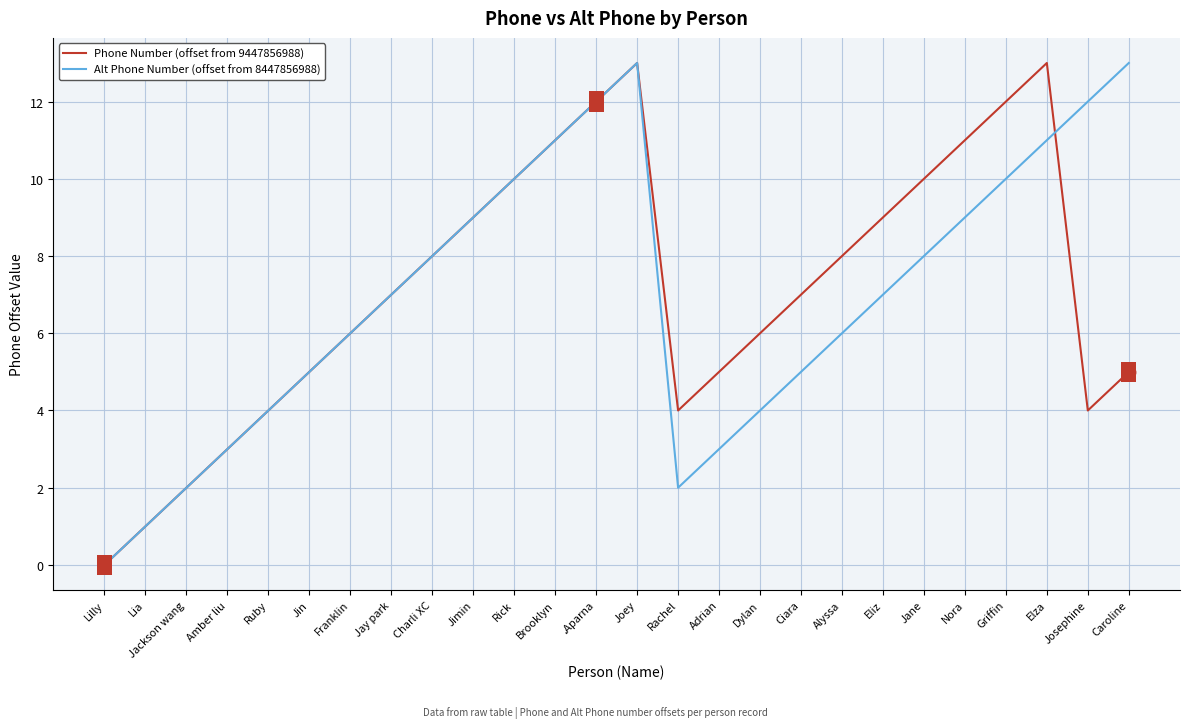

What is the sum of all Phone Number (offset from 9447856988) values?

185